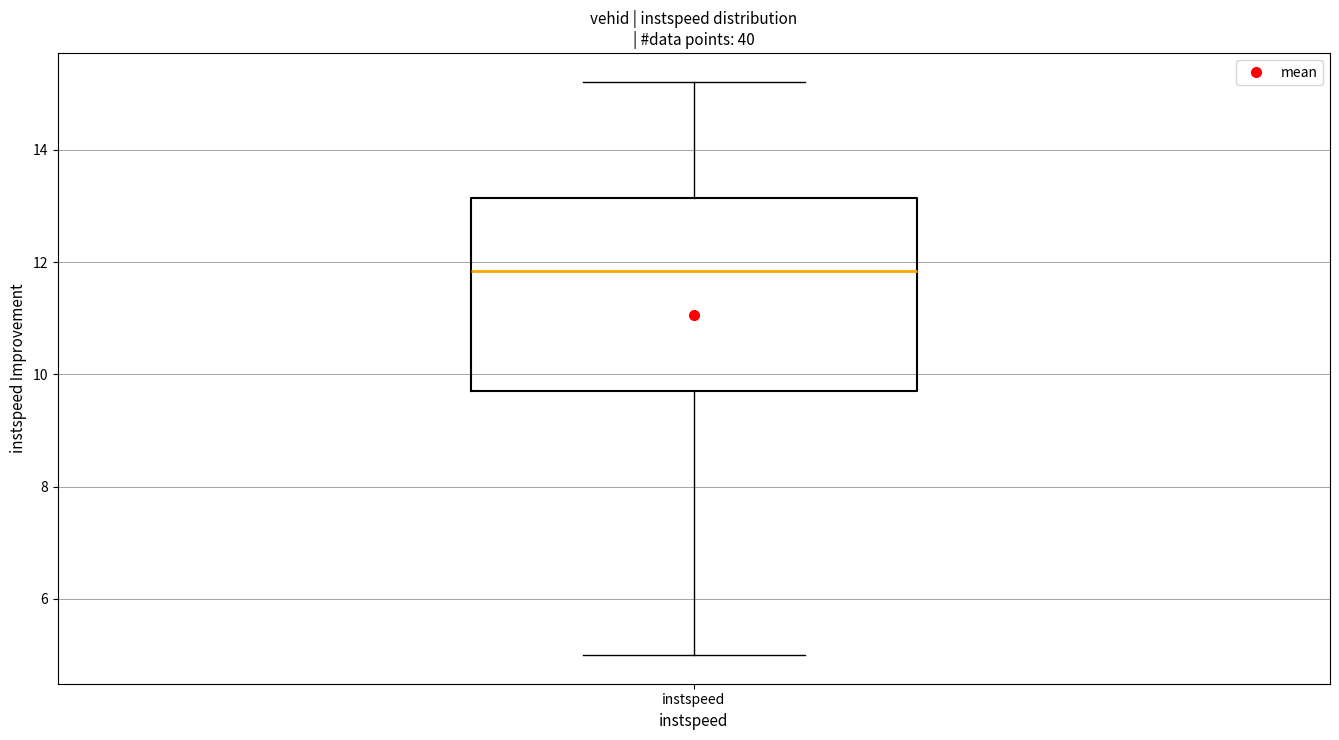

Read this box plot against the y-axis: the position of the median line, the range covered by the box, and the ends of both whiskers. The values are not printed on the chart, so give them approximately, as read against the axis.

median 11.8, box 9.6 to 13.2, whiskers 5.0 to 15.2